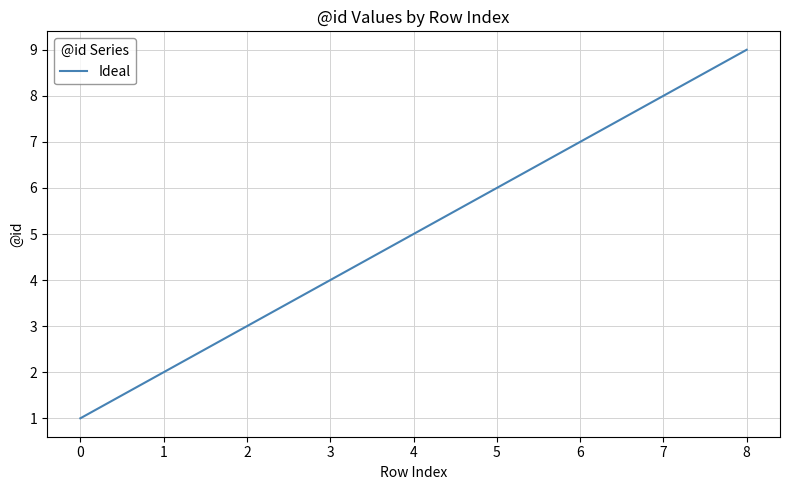

What is the maximum value shown in the chart?

9